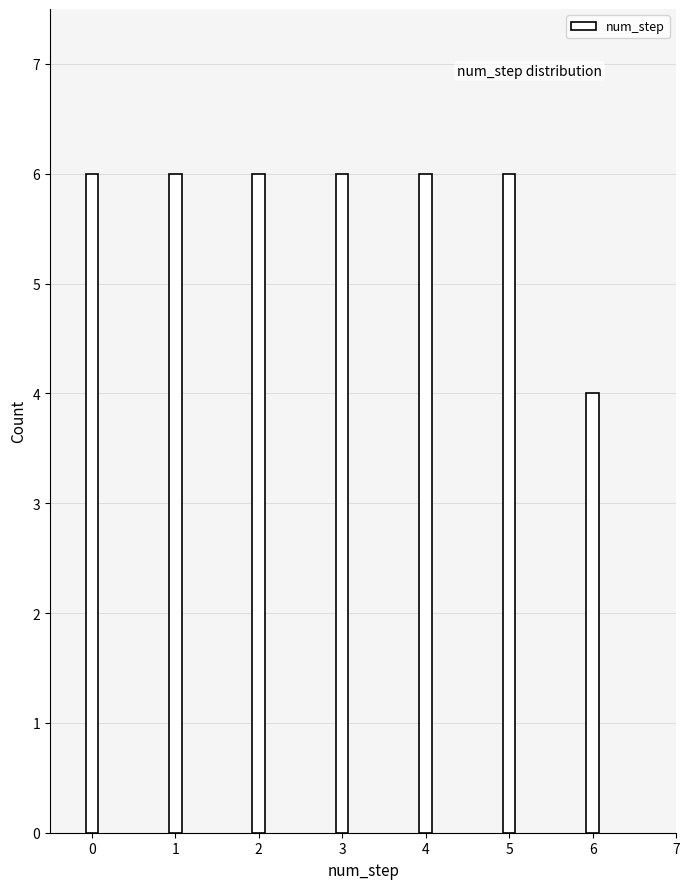

Reading left to right, list all the values displayed in this chart.

6	6	6	6	6	6	4